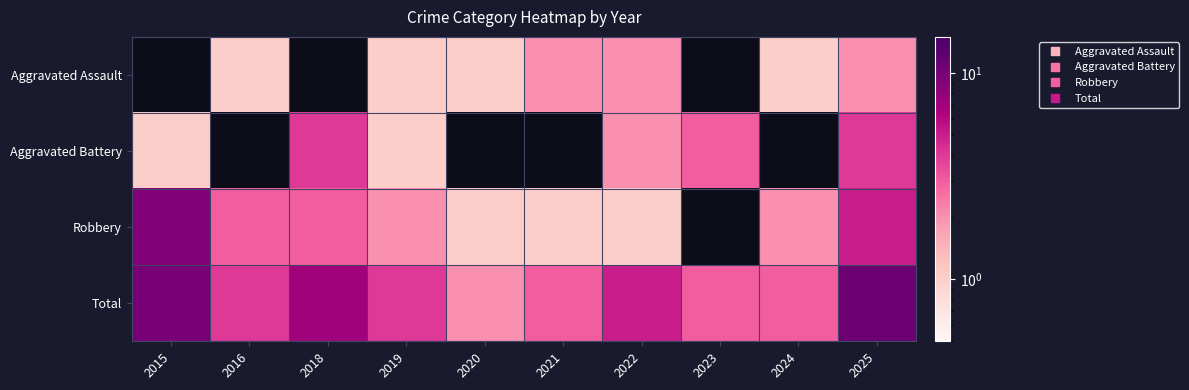

Rank the series by their average value, from lowest to highest.

Aggravated Assault, Aggravated Battery, Robbery, Total